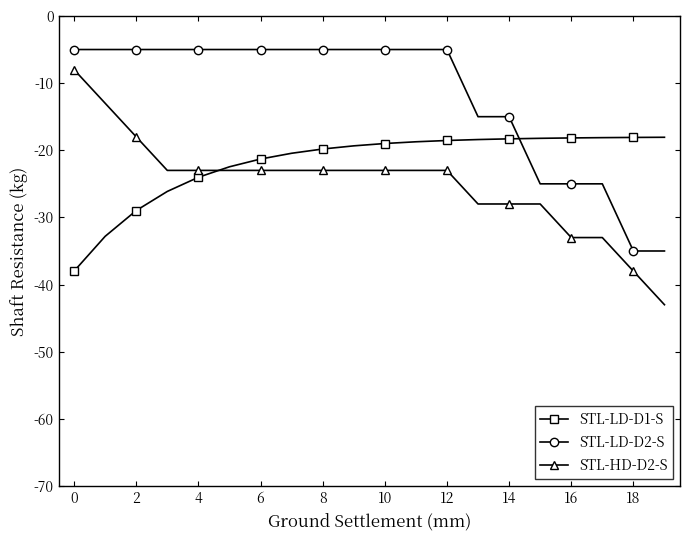

Which series has the largest total across all categories?

STL-LD-D2-S